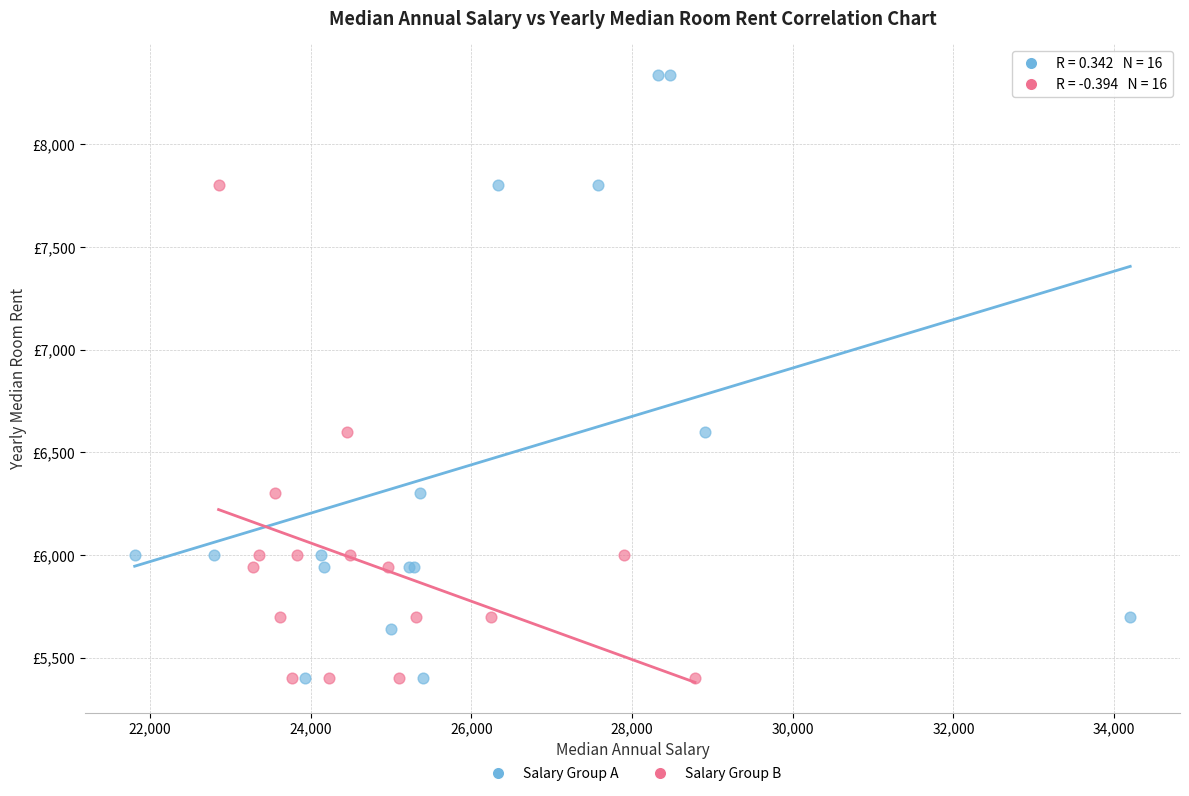

Which series has the largest Y range (max minus min)?

Salary Group A